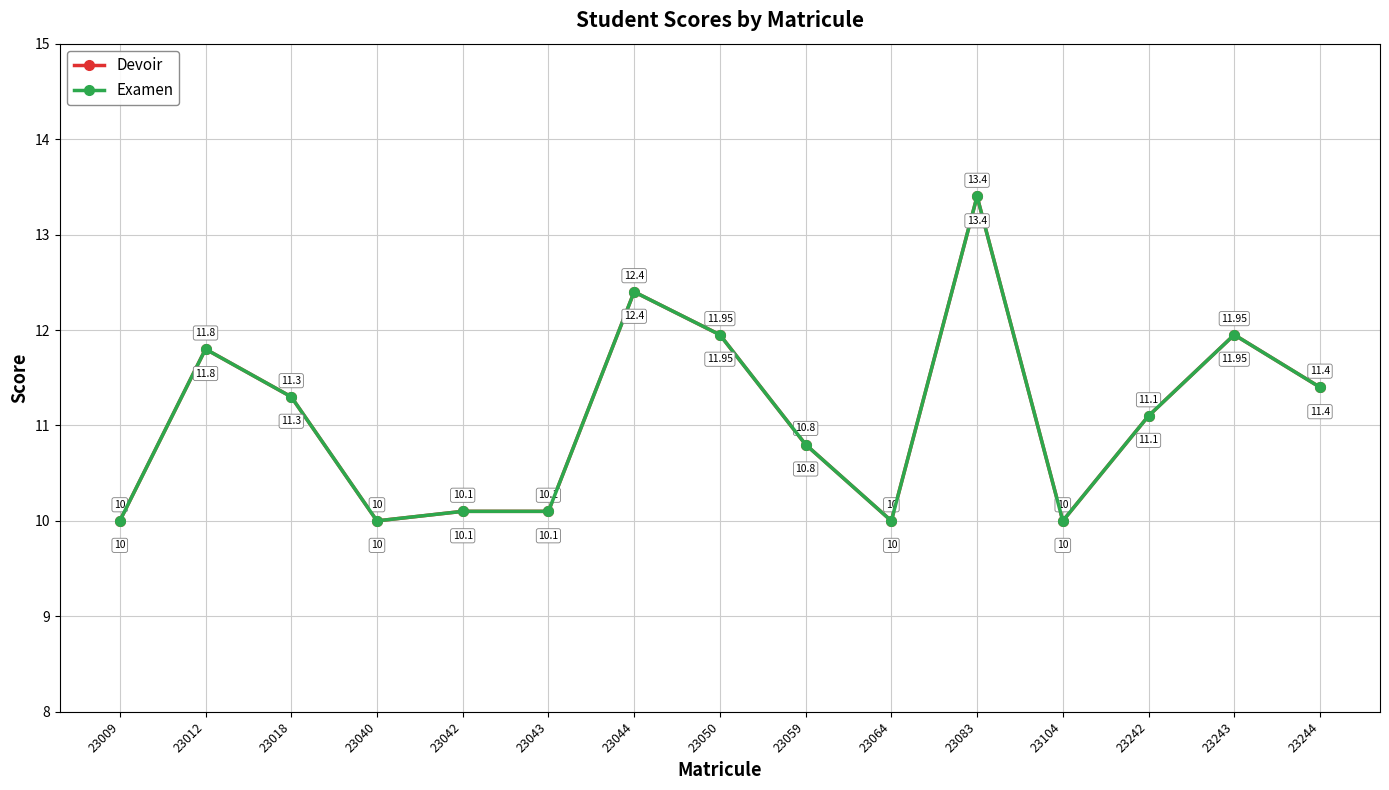

What are all the series names shown in the legend?

Devoir, Examen